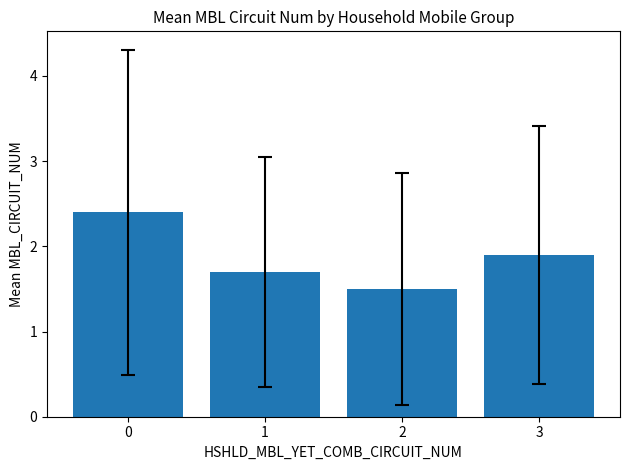

Reading left to right, list all the values displayed in this chart.

0=2.4	1=1.7	2=1.5	3=1.9